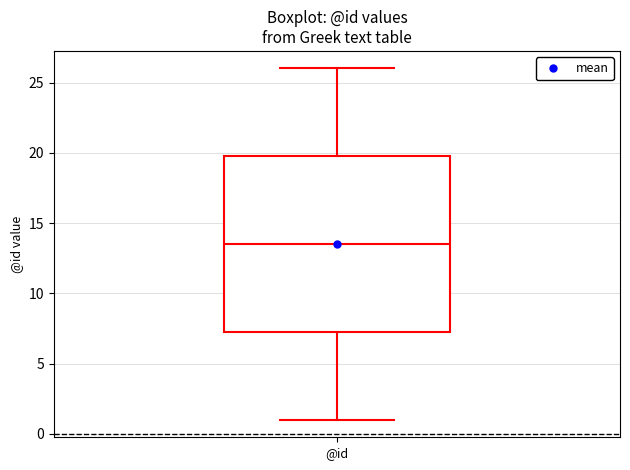

Where does the median line of the box for @id sit on the y-axis? The values are not printed on the chart, so give them approximately, as read against the axis.

13.5